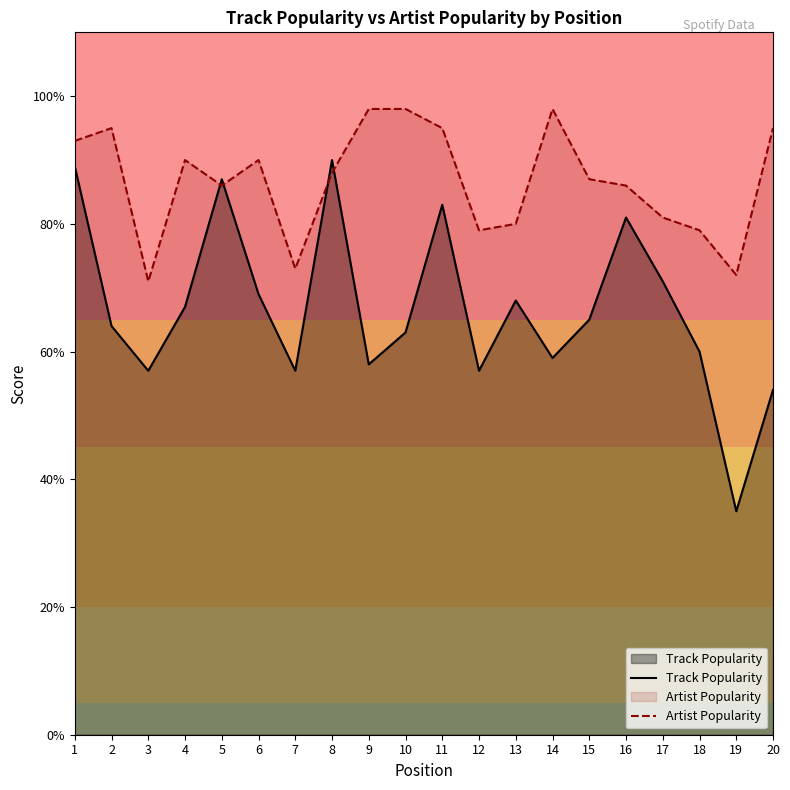

Where is the first local minimum for Artist Popularity?

3